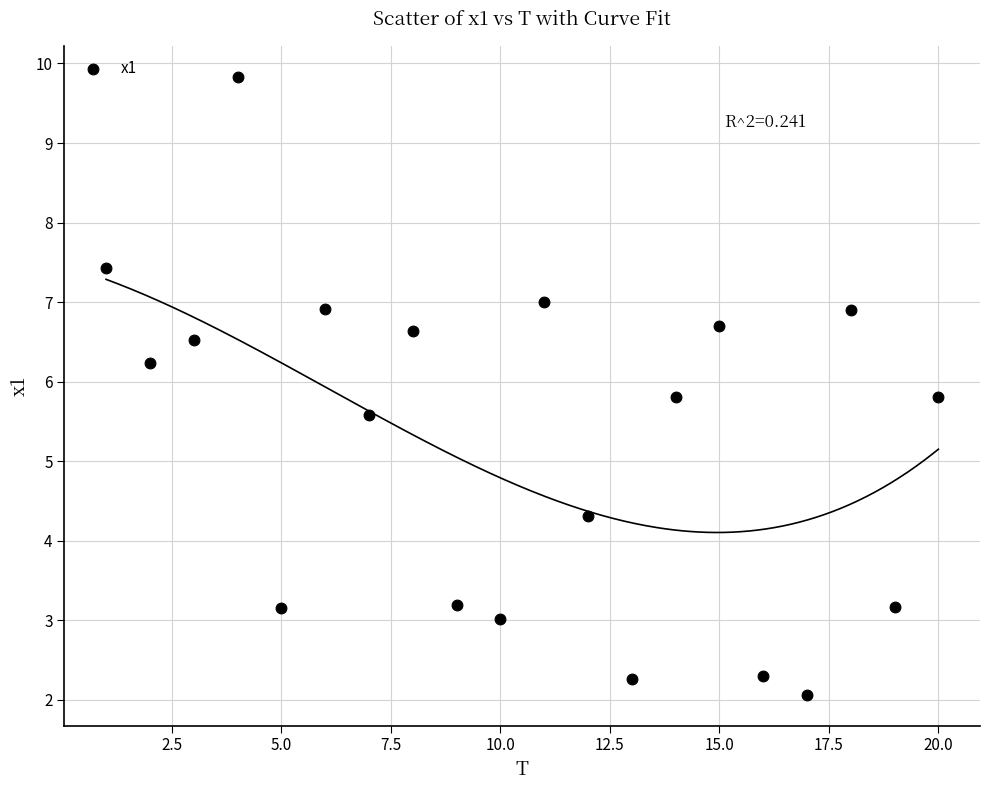

What Y value in the scatter plot is closest to 5?

5.6